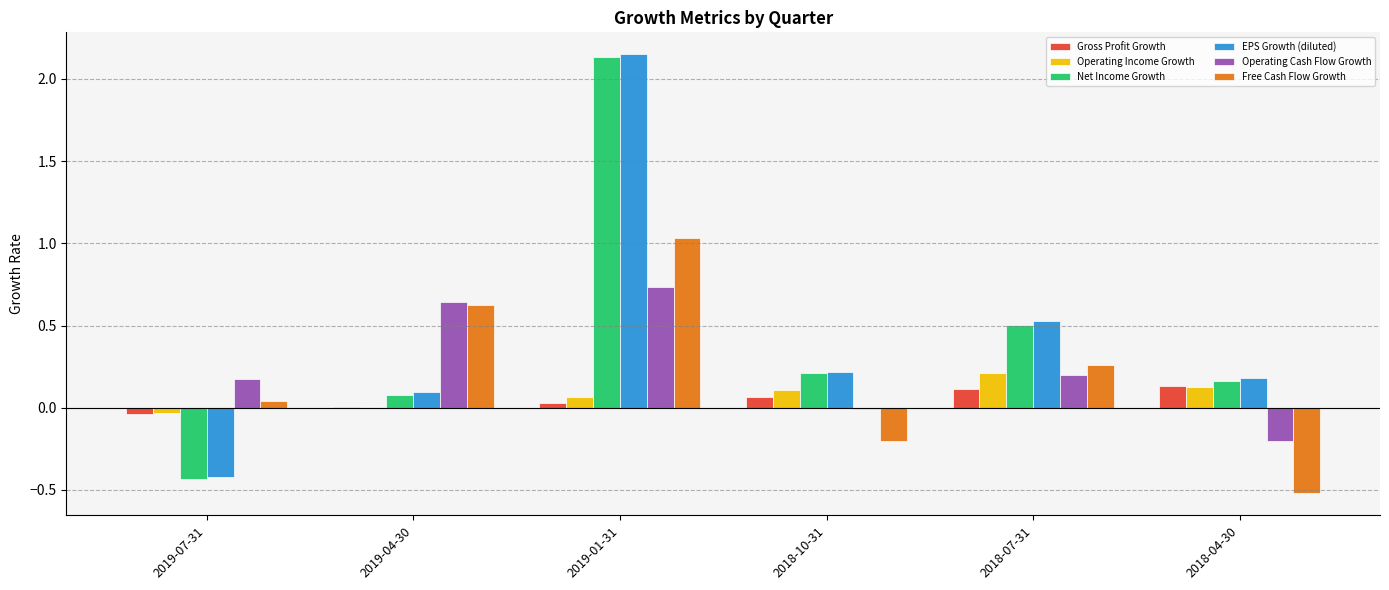

At which category does the chart reach its peak across all series?

2019-01-31